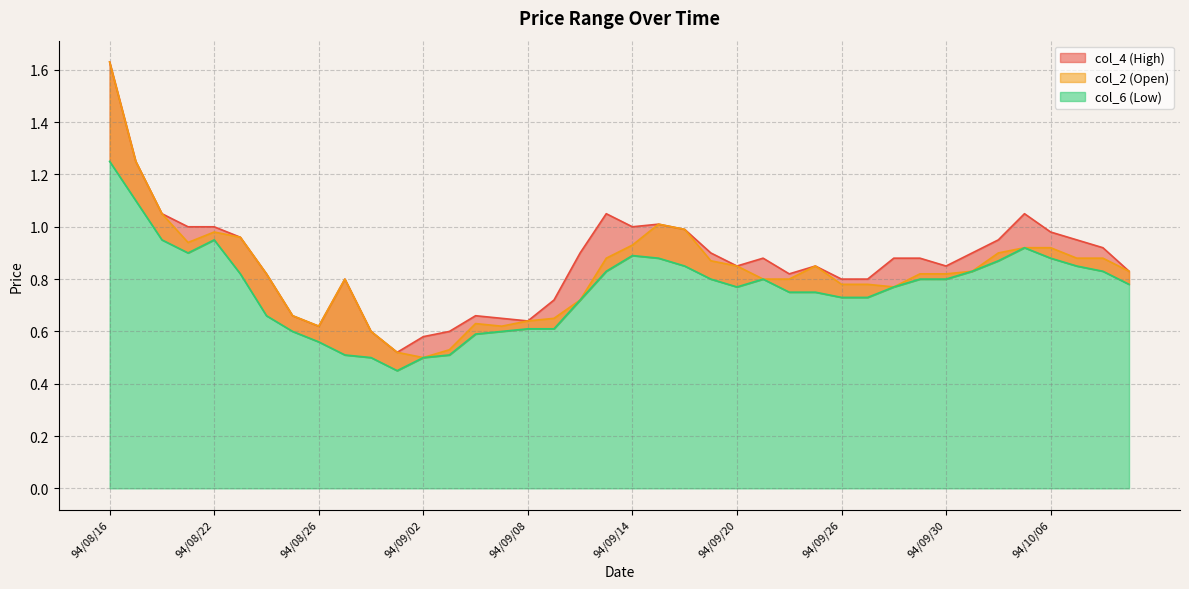

Reading left to right, extract all data points from this chart.

col_2: 94/08/16=1.6	94/08/17=1.2	94/08/18=1.1	94/08/19=0.9	94/08/22=1.0	94/08/23=1.0	94/08/24=0.8	94/08/25=0.7	94/08/26=0.6	94/08/29=0.8	94/08/30=0.6	94/08/31=0.5	94/09/02=0.5	94/09/05=0.5	94/09/06=0.6	94/09/07=0.6	94/09/08=0.6	94/09/09=0.7	94/09/12=0.7	94/09/13=0.9	94/09/14=0.9	94/09/15=1.0	94/09/16=1.0	94/09/19=0.9	94/09/20=0.8	94/09/21=0.8	94/09/22=0.8	94/09/23=0.8	94/09/26=0.8	94/09/27=0.8	94/09/28=0.8	94/09/29=0.8	94/09/30=0.8	94/10/03=0.8	94/10/04=0.9	94/10/05=0.9	94/10/06=0.9	94/10/07=0.9	94/10/11=0.9	94/10/12=0.8
col_4: 94/08/16=1.6	94/08/17=1.2	94/08/18=1.1	94/08/19=1.0	94/08/22=1.0	94/08/23=1.0	94/08/24=0.8	94/08/25=0.7	94/08/26=0.6	94/08/29=0.8	94/08/30=0.6	94/08/31=0.5	94/09/02=0.6	94/09/05=0.6	94/09/06=0.7	94/09/07=0.7	94/09/08=0.6	94/09/09=0.7	94/09/12=0.9	94/09/13=1.1	94/09/14=1.0	94/09/15=1.0	94/09/16=1.0	94/09/19=0.9	94/09/20=0.8	94/09/21=0.9	94/09/22=0.8	94/09/23=0.8	94/09/26=0.8	94/09/27=0.8	94/09/28=0.9	94/09/29=0.9	94/09/30=0.8	94/10/03=0.9	94/10/04=0.9	94/10/05=1.1	94/10/06=1.0	94/10/07=0.9	94/10/11=0.9	94/10/12=0.8
col_6: 94/08/16=1.2	94/08/17=1.1	94/08/18=0.9	94/08/19=0.9	94/08/22=0.9	94/08/23=0.8	94/08/24=0.7	94/08/25=0.6	94/08/26=0.6	94/08/29=0.5	94/08/30=0.5	94/08/31=0.5	94/09/02=0.5	94/09/05=0.5	94/09/06=0.6	94/09/07=0.6	94/09/08=0.6	94/09/09=0.6	94/09/12=0.7	94/09/13=0.8	94/09/14=0.9	94/09/15=0.9	94/09/16=0.8	94/09/19=0.8	94/09/20=0.8	94/09/21=0.8	94/09/22=0.8	94/09/23=0.8	94/09/26=0.7	94/09/27=0.7	94/09/28=0.8	94/09/29=0.8	94/09/30=0.8	94/10/03=0.8	94/10/04=0.9	94/10/05=0.9	94/10/06=0.9	94/10/07=0.8	94/10/11=0.8	94/10/12=0.8